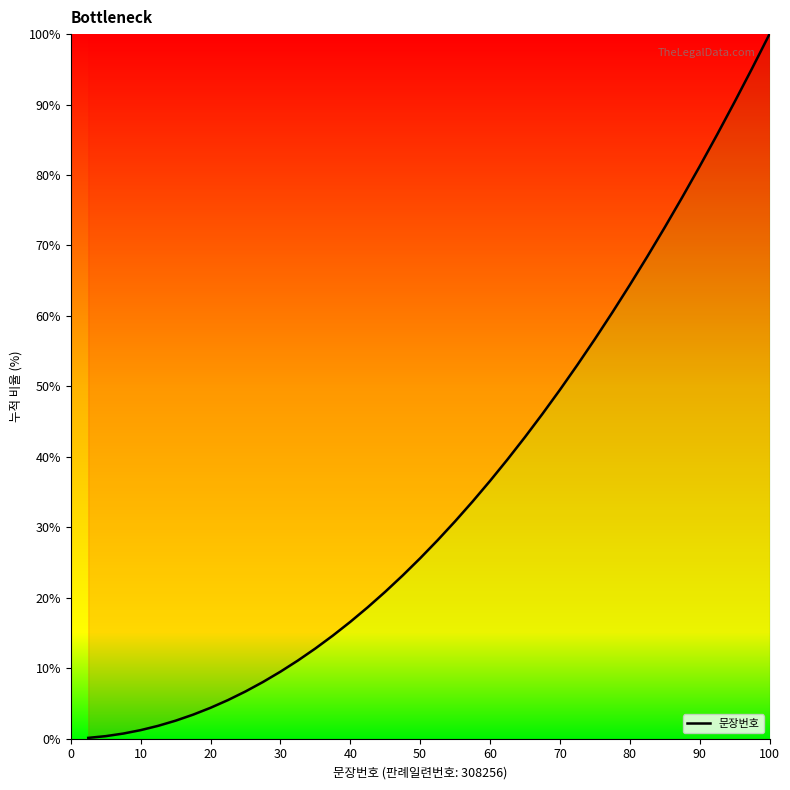

What is the difference between the maximum and minimum values?

99.9